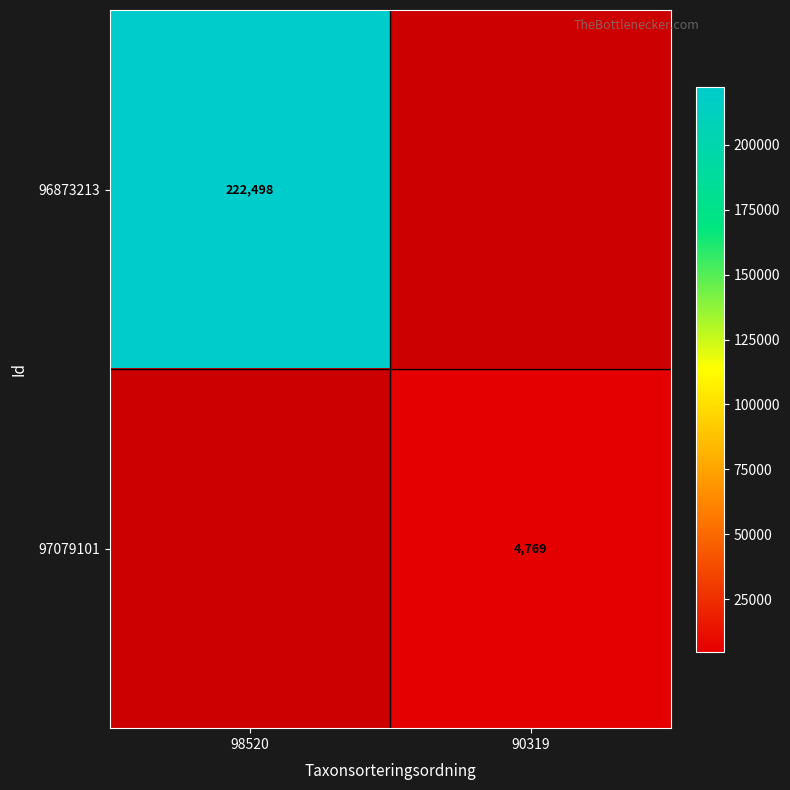

What is the maximum value shown in the chart?

222498.0